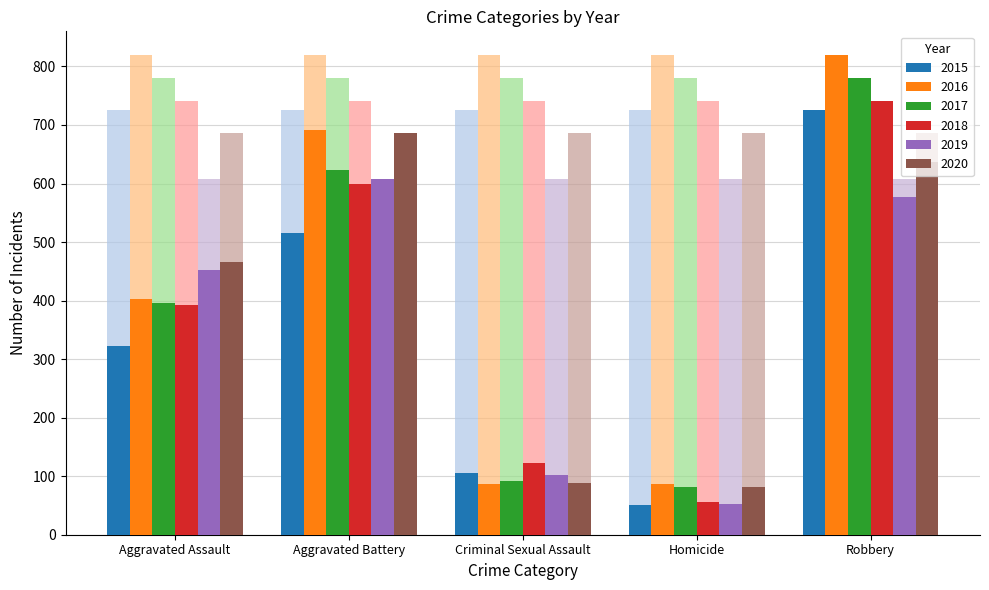

Which category has the highest value in the 2016 series?

Robbery